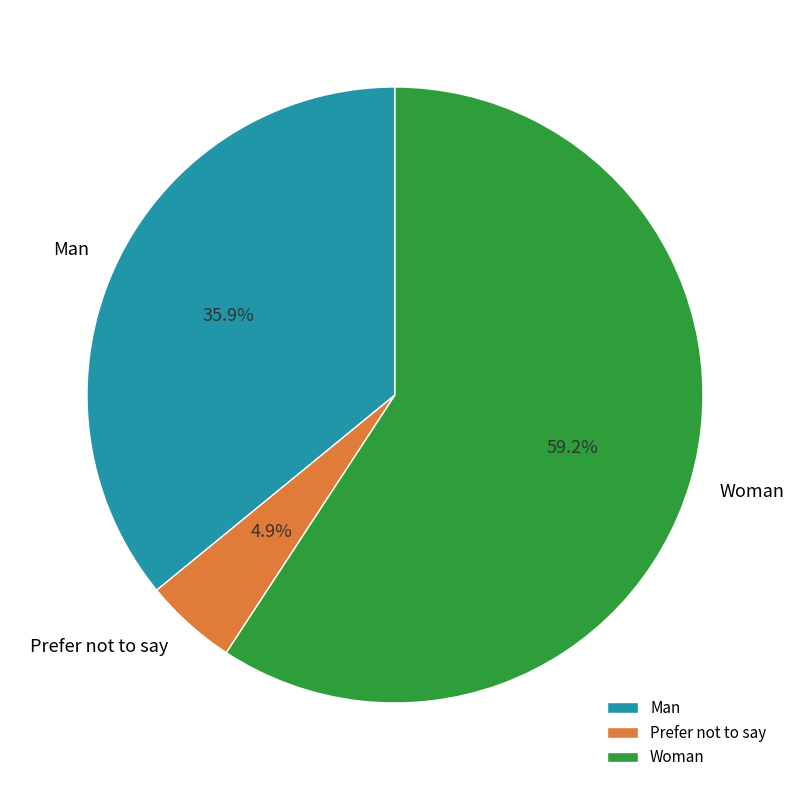

To the nearest percent, what is the difference between the Woman and Prefer not to say slice percentages?

54%